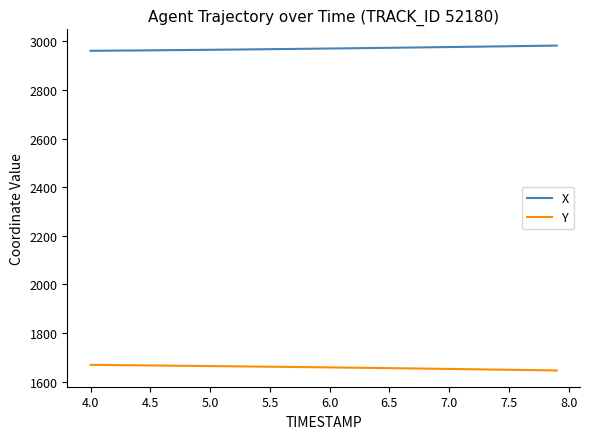

Which series has the largest total across all categories?

X